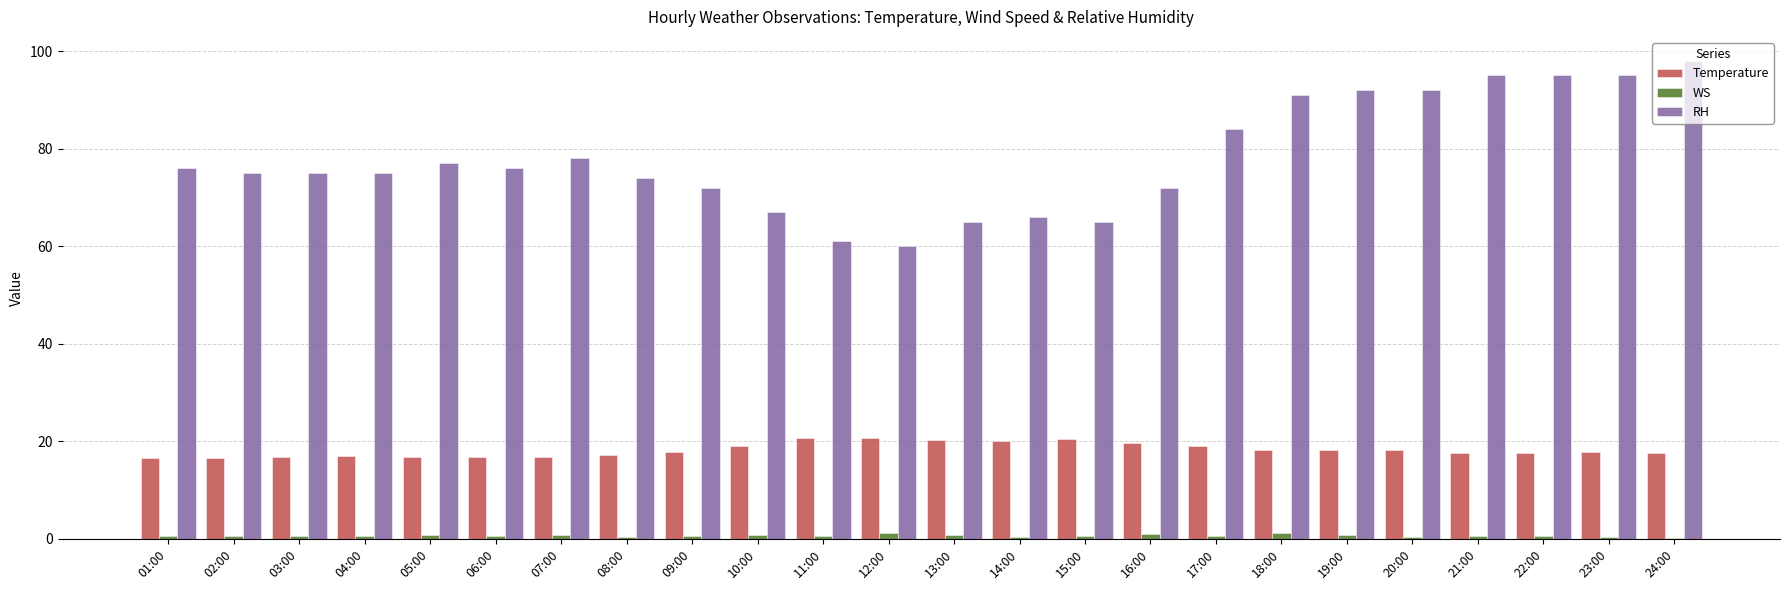

What is the sum of all WS values?

15.4